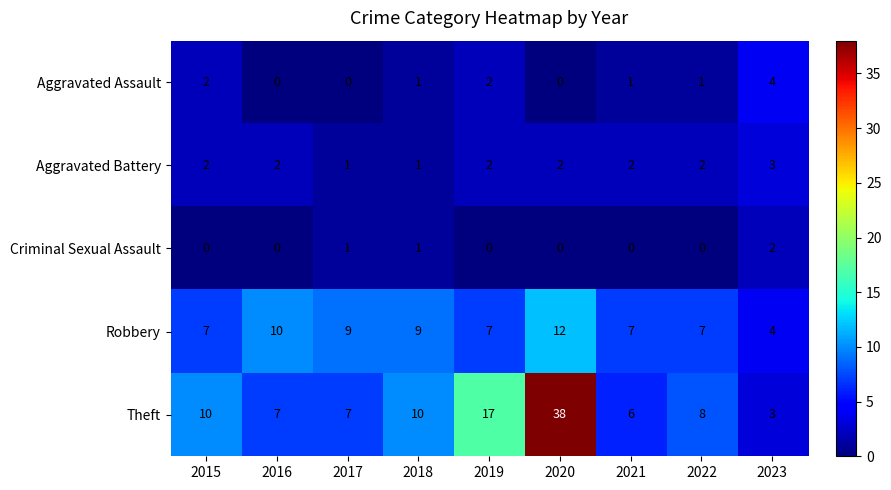

How many positive values does the Criminal Sexual Assault series have?

3